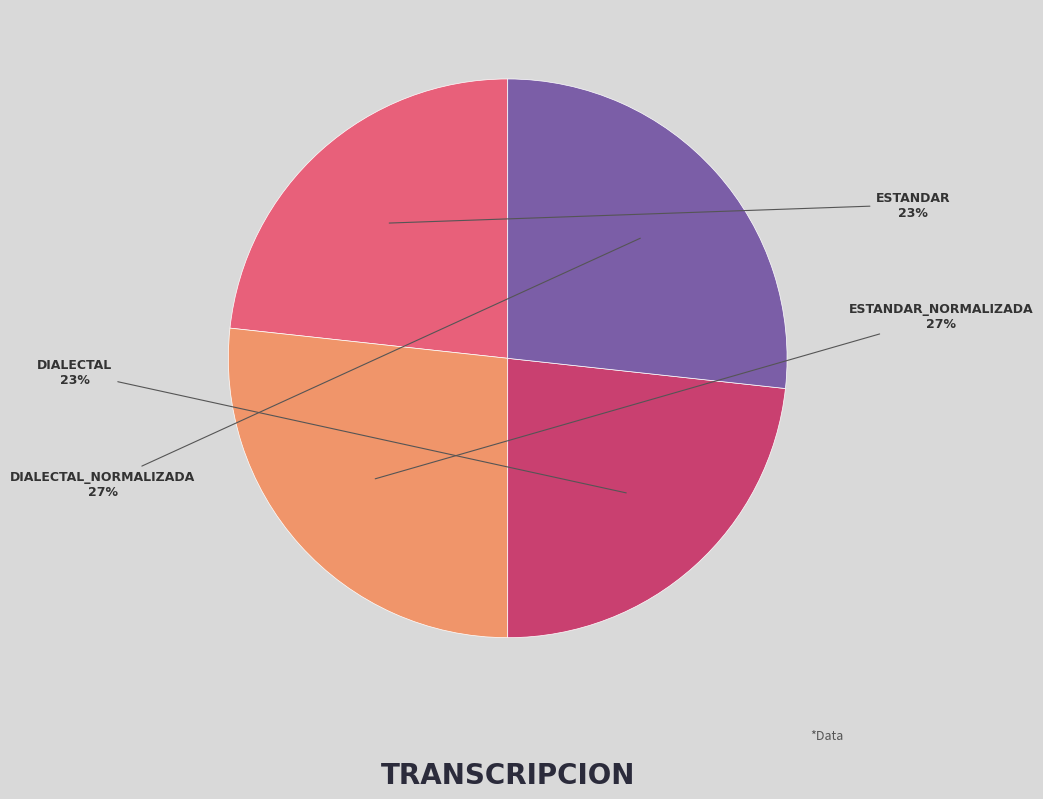

Does any single category account for the majority?

No